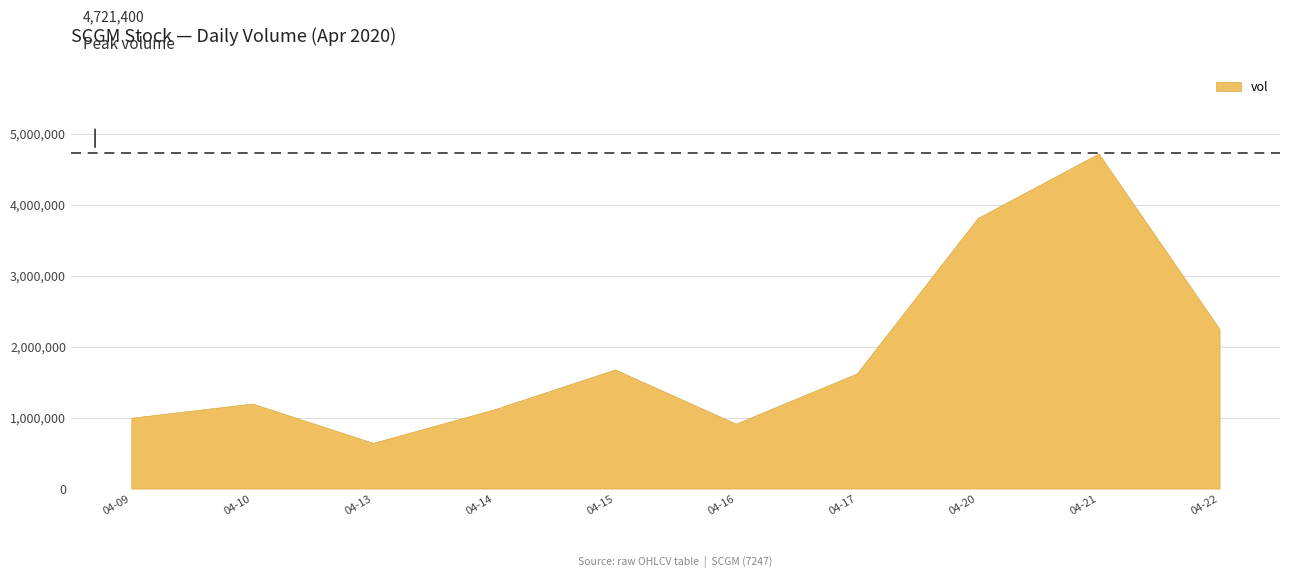

What is the difference between the values at 04-13 and 04-09?

353600